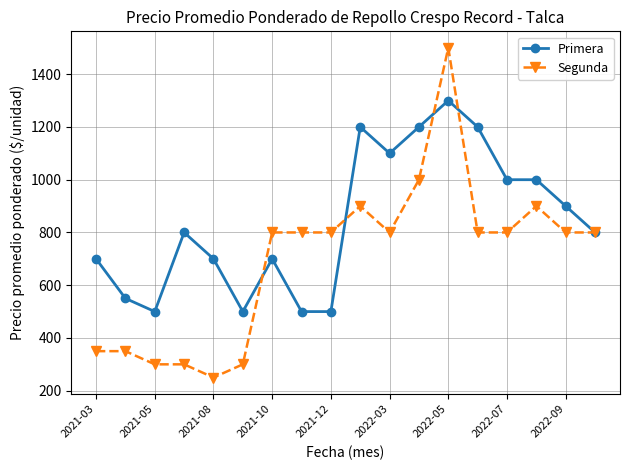

Is this an area chart (filled region under the line)?

No